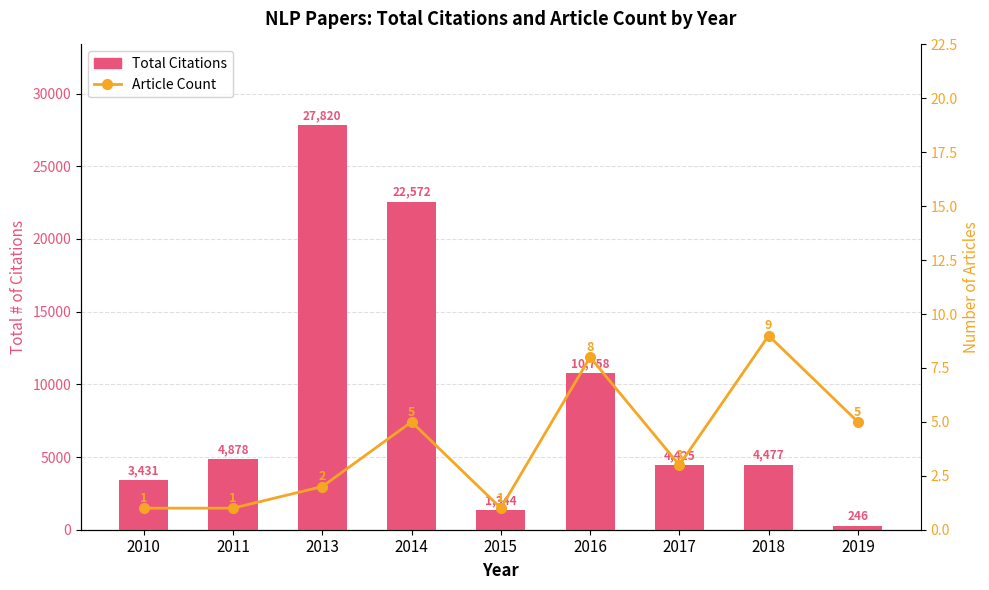

What is the difference between the second highest and minimum values in the Total Citations series?

22326